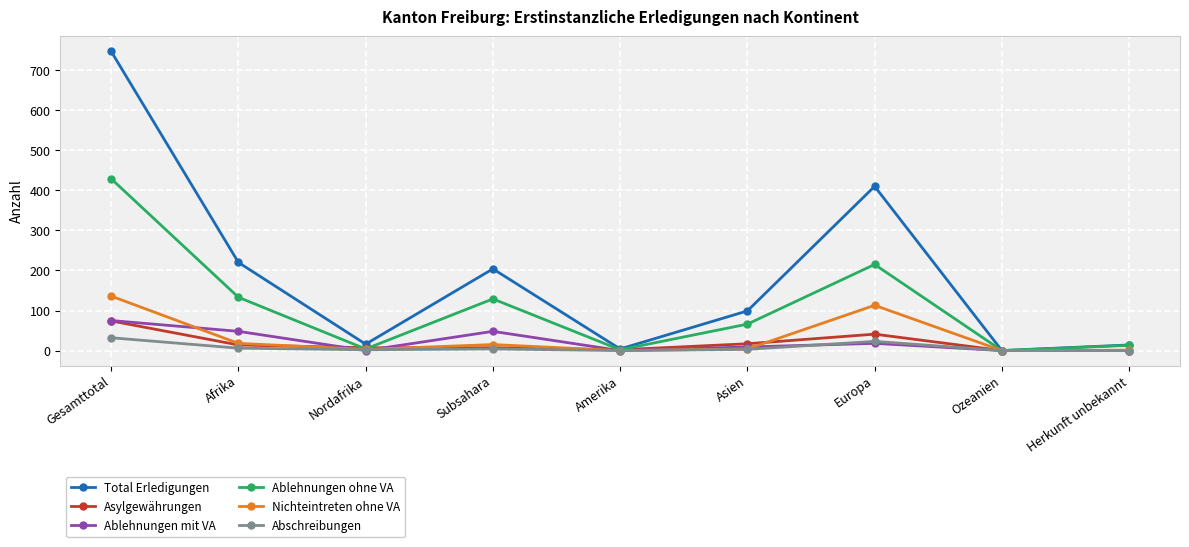

Count the number of categories in the chart.

9